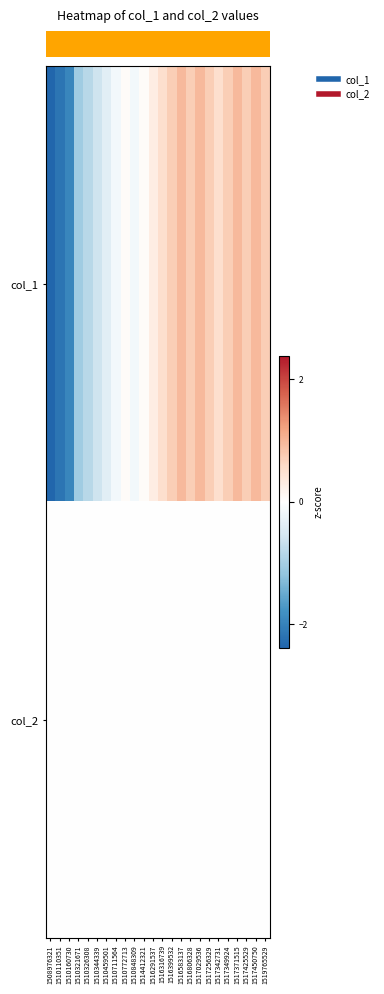

Reading left to right, extract all data points from this chart.

row_0: -2.4	-2.2	-1.9	-1.0	-0.8	-0.6	-0.4	-0.2	0.1	-0.2	0.1	0.3	0.5	0.7	1.0	0.7	1.0	0.7	0.5	0.7	1.0	0.7	1.0	0.7
row_1: 0.0	0.0	0.0	0.0	0.0	0.0	0.0	0.0	0.0	0.0	0.0	0.0	0.0	0.0	0.0	0.0	0.0	0.0	0.0	0.0	0.0	0.0	0.0	0.0